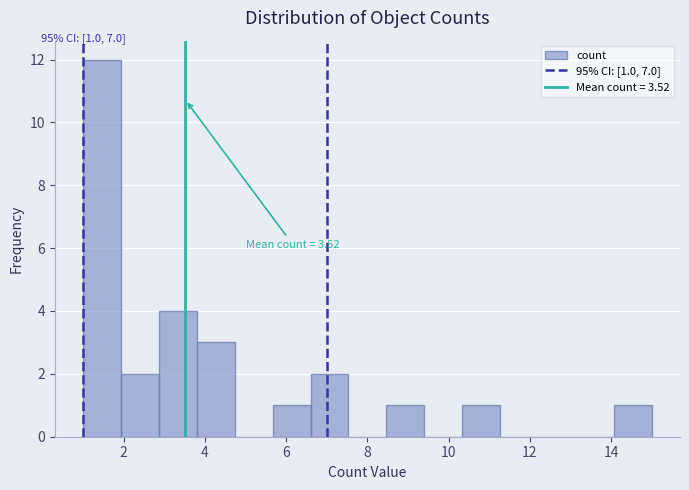

Over which range of the x-axis is the bar tallest?

1.0 to 2.0